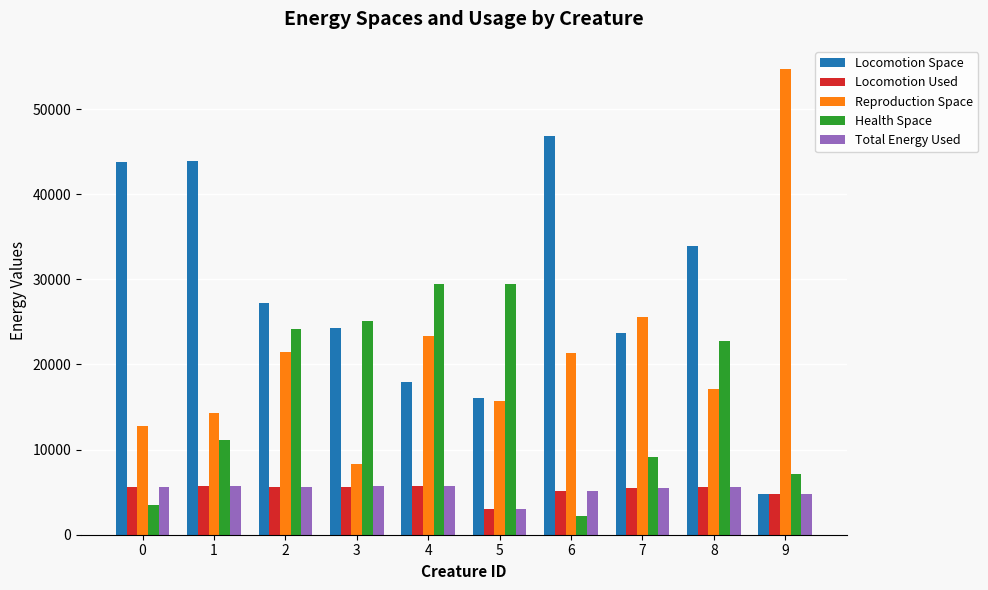

What is the maximum value shown in the chart?

54703.0